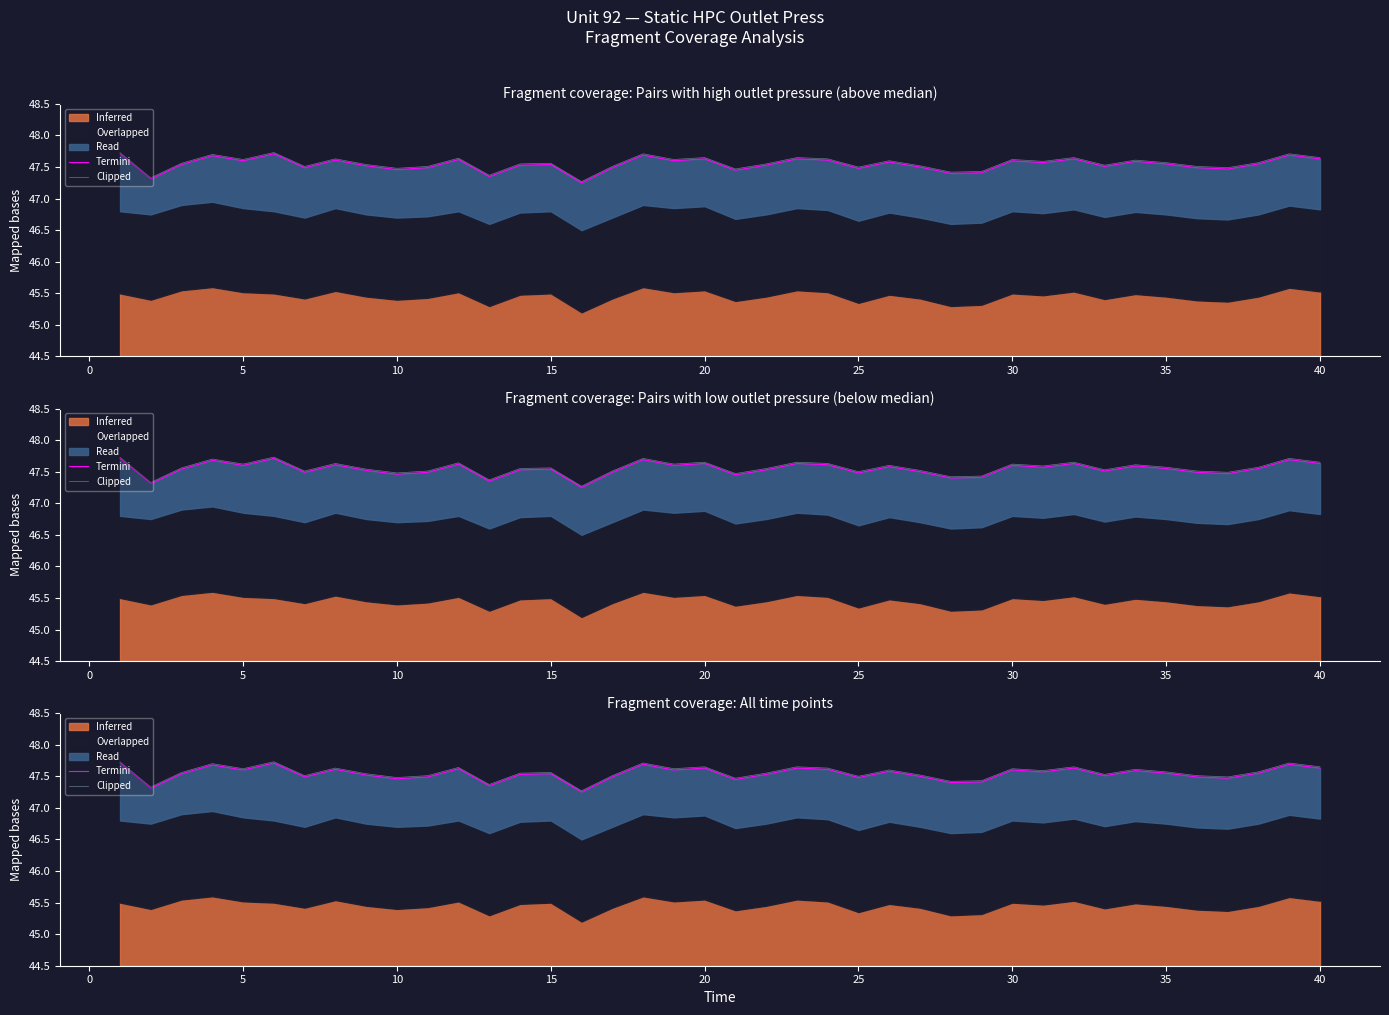

What is the total value across all series at 35?

95.1